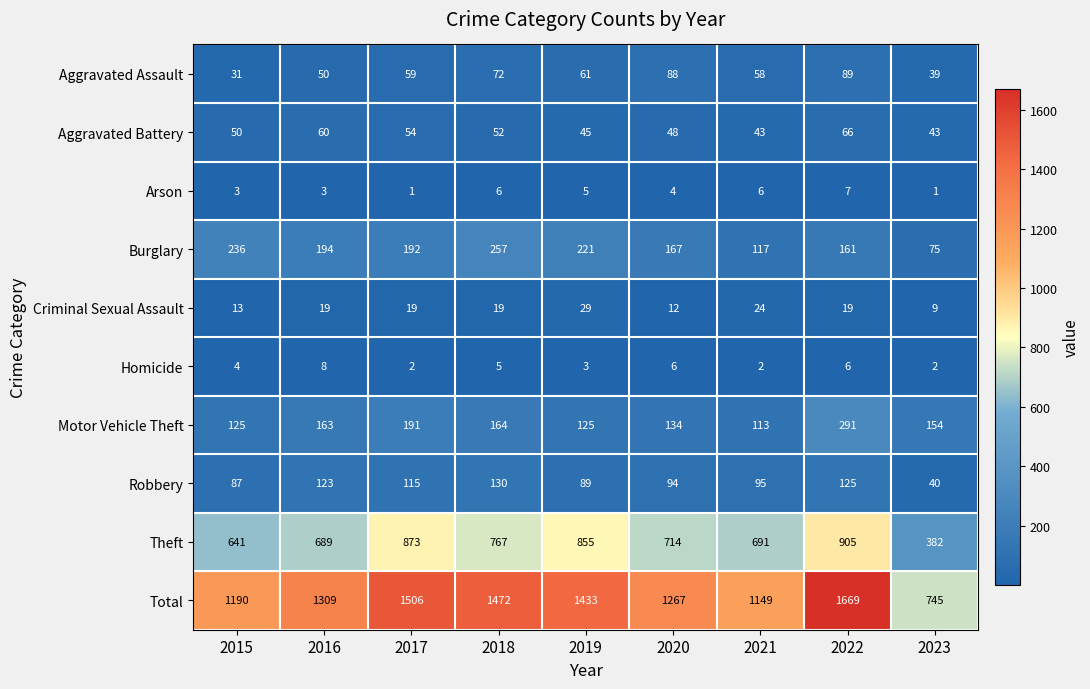

Which series changed the most between 2016 and 2023?

Total